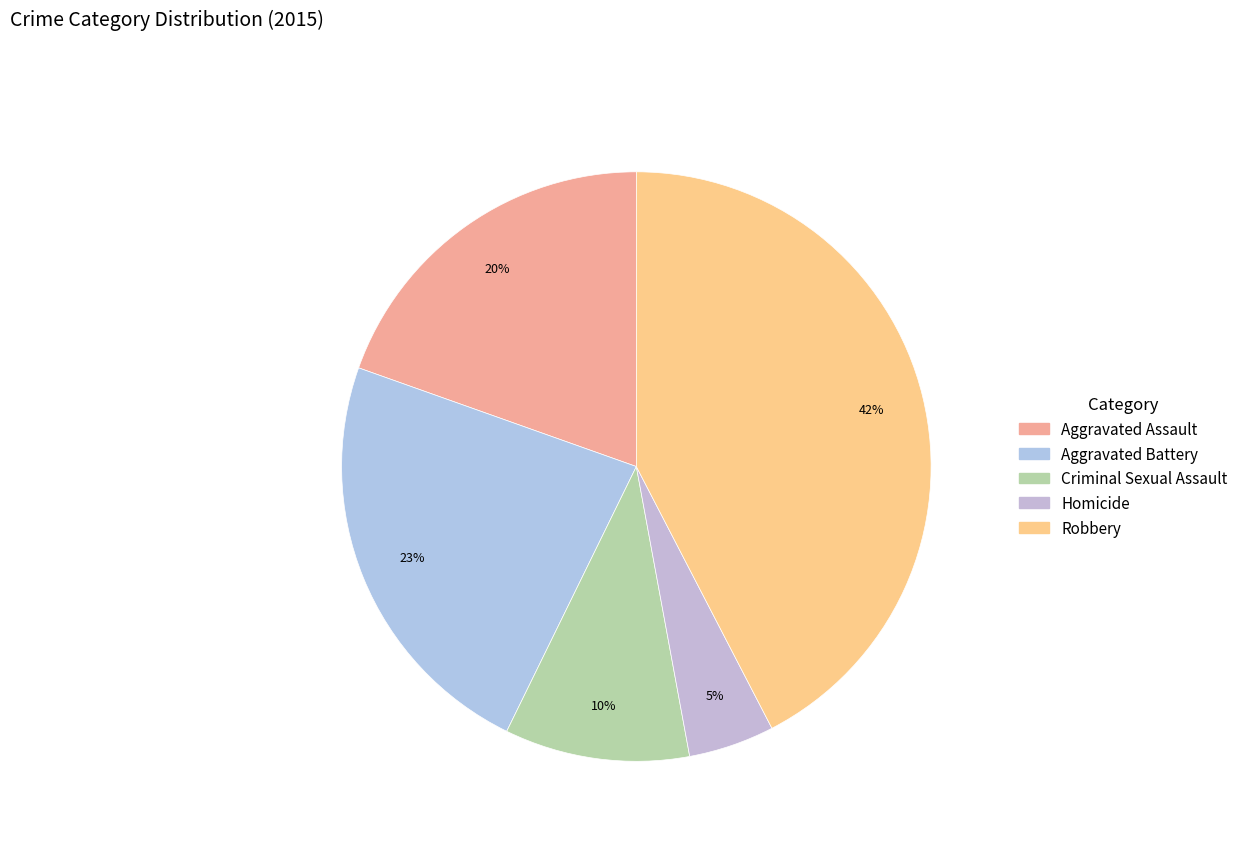

What percentage is the Robbery slice, to the nearest percent?

42%